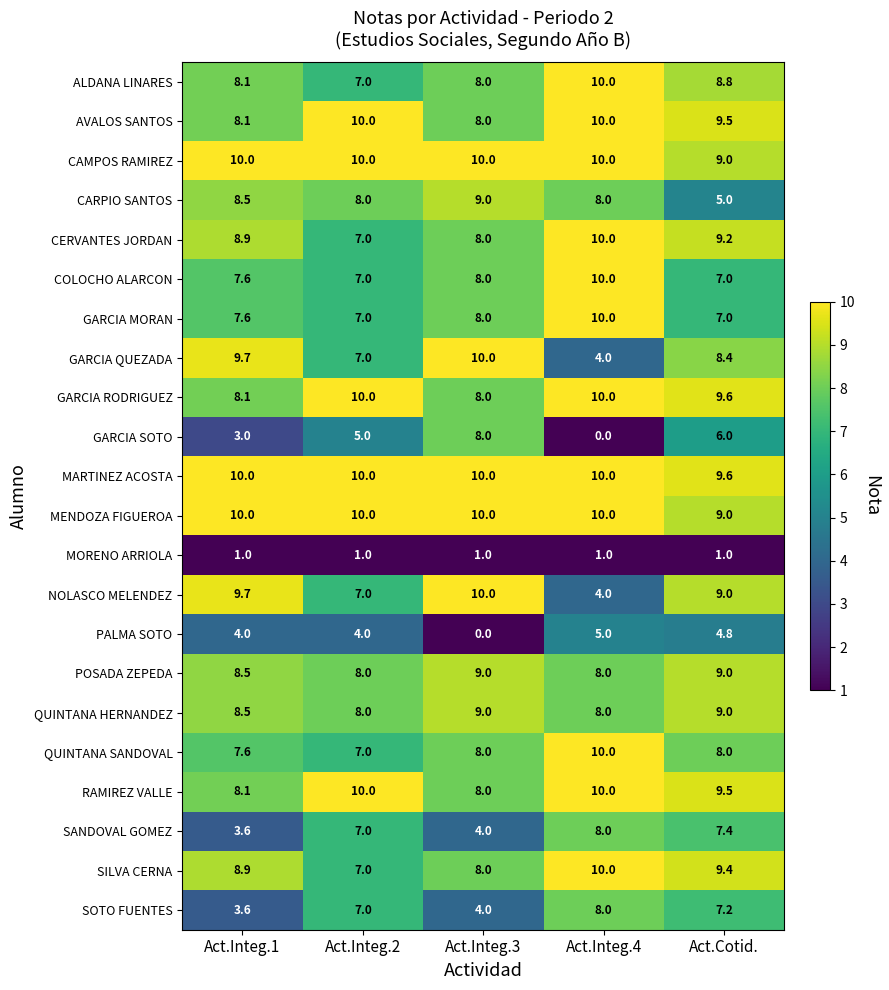

Is it true that QUINTANA SANDOVAL equals 10.0 at Act.Integ.2?

False